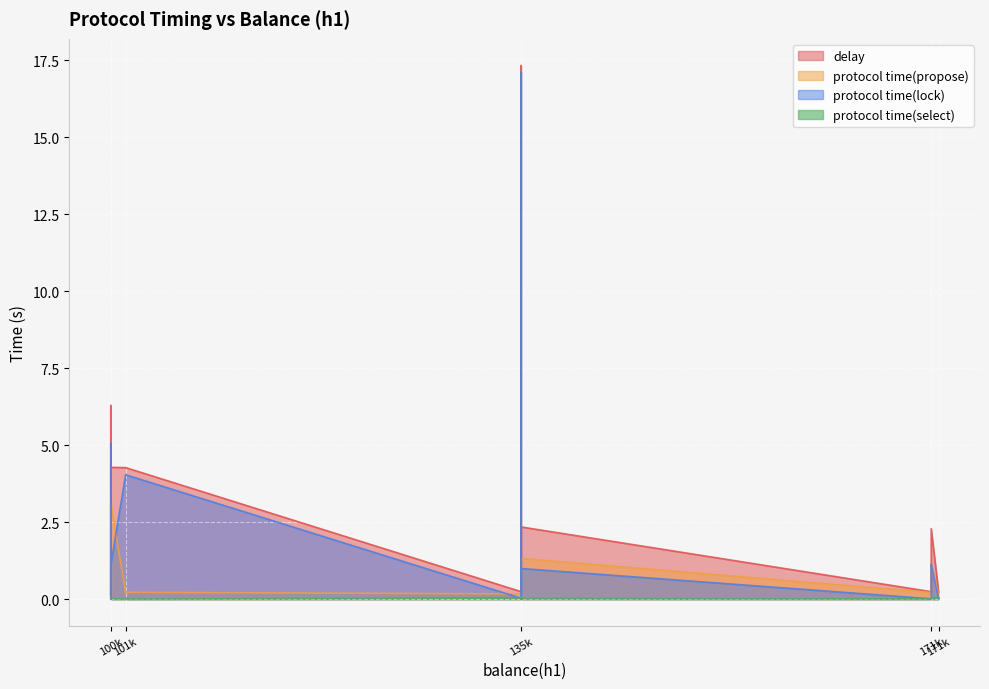

Read the protocol time(propose) value at 135644.

0.1